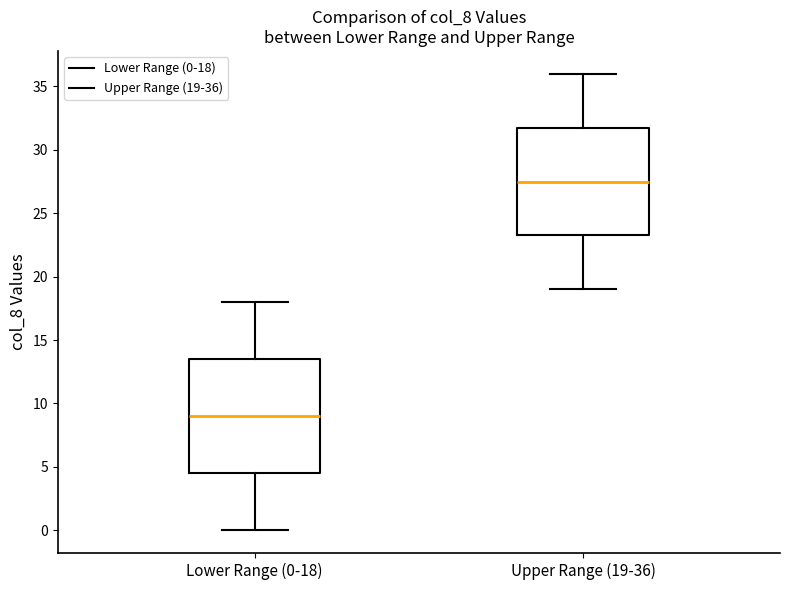

Reading left to right, transcribe this box plot: for each box, give where its median line is, the range the box spans, and where its two whiskers end, as read against the y-axis. The values are not printed on the chart, so give them approximately, as read against the axis.

Lower Range (0-18): median 9.0, box 4.5 to 13.5, whiskers 0.0 to 18.0
Upper Range (19-36): median 27.5, box 23.5 to 32.0, whiskers 19.0 to 36.0